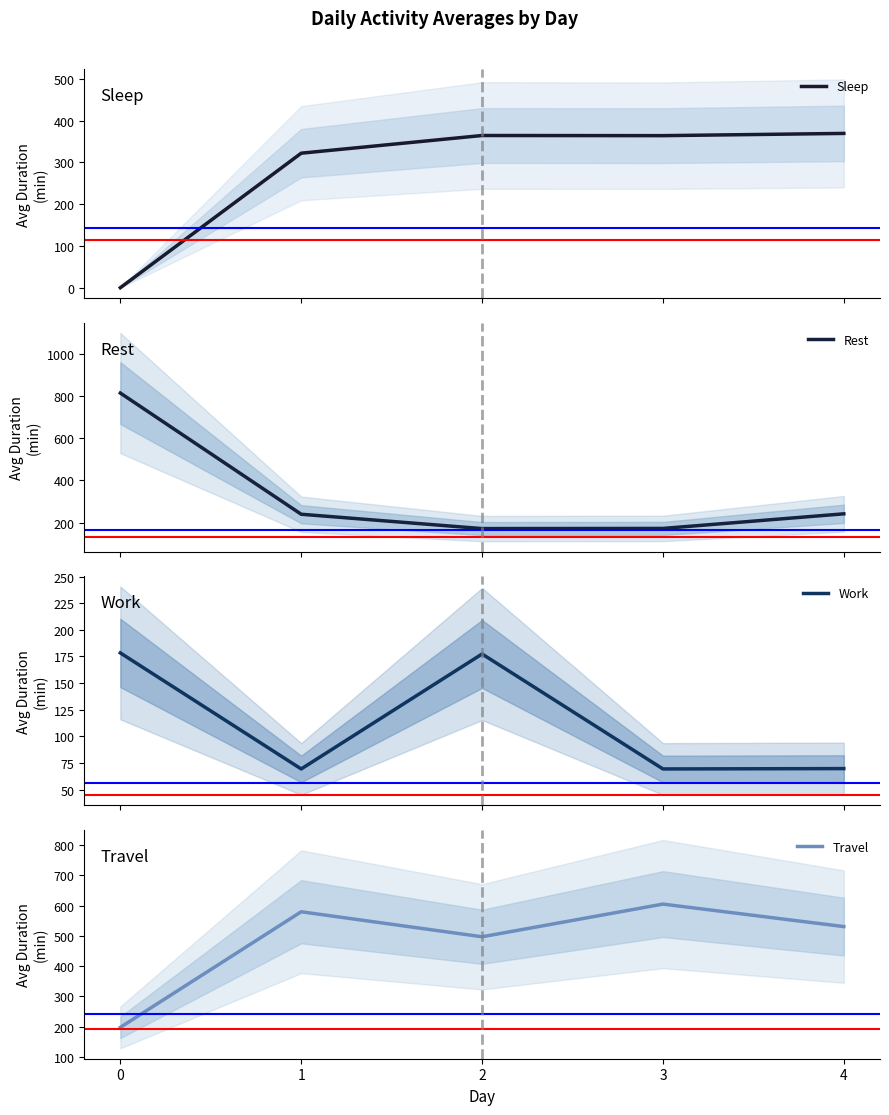

True or false: Rest has a value of 814.7 at 0.

True